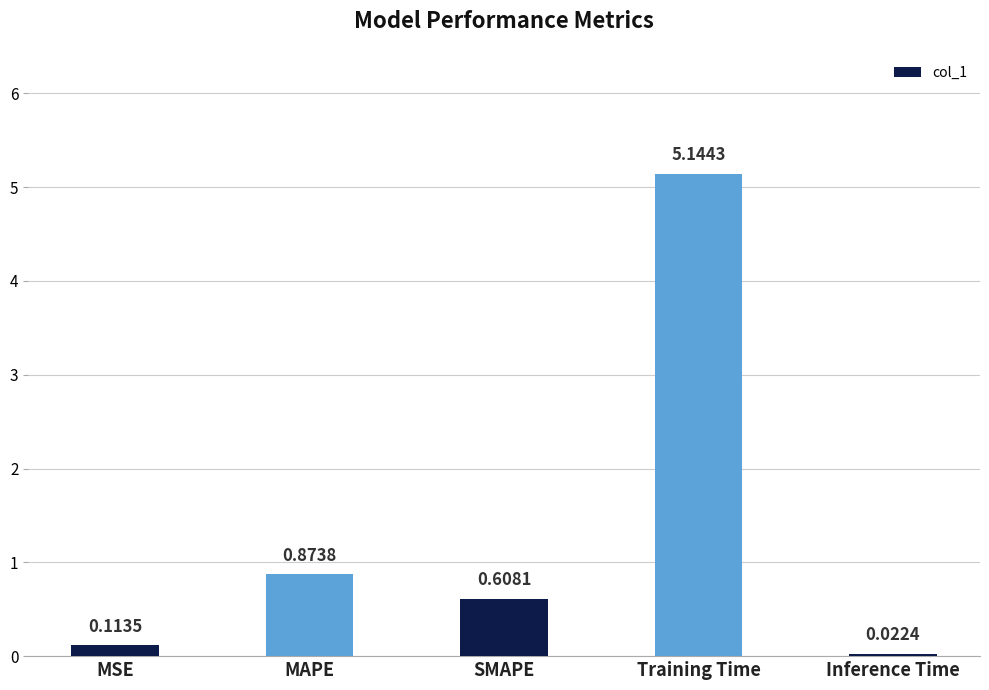

At which category does the chart reach its minimum across all series?

Inference Time